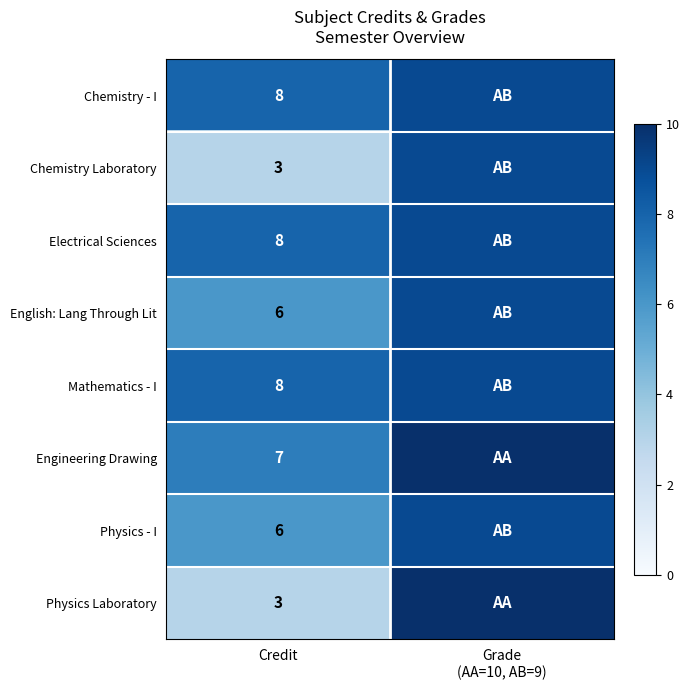

Between Grade
(AA=10, AB=9) and Credit, which is larger?

Grade
(AA=10, AB=9)